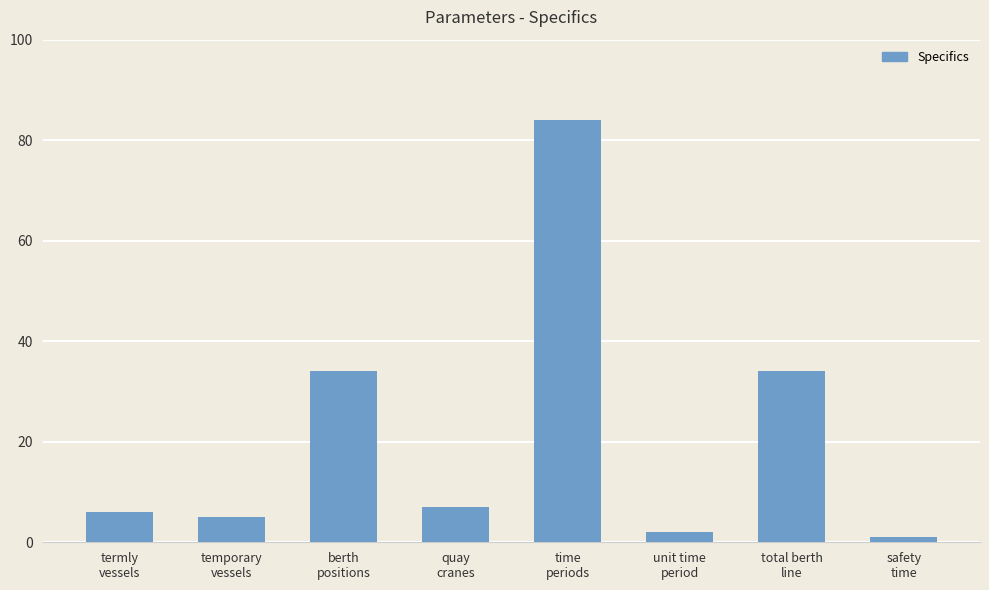

What is the maximum value shown in the chart?

84